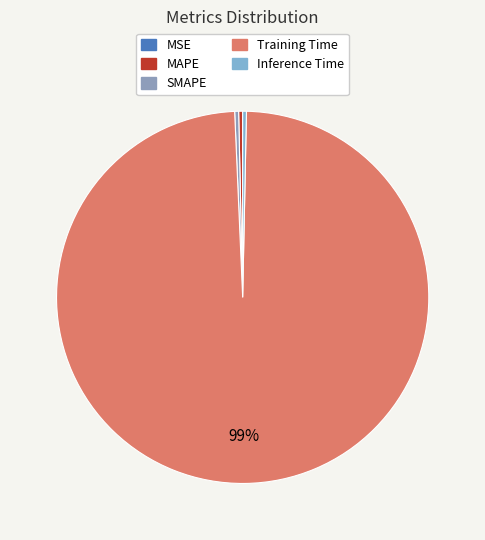

Is there any slice that represents more than half of the pie?

Yes